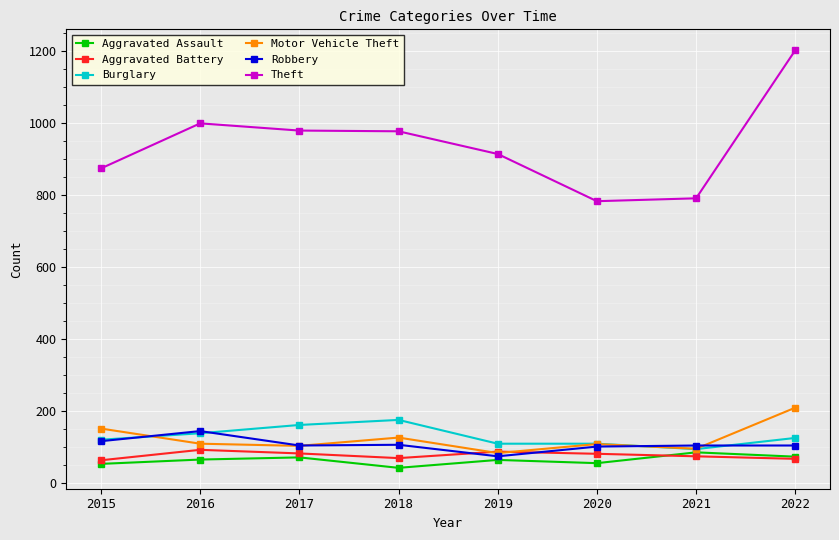

What is the spread (max minus min) of values at 2015?

820